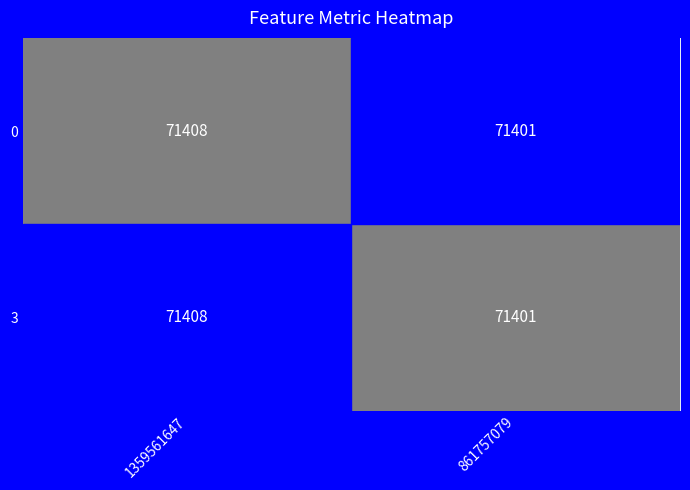

Rank the categories by 3 value from highest to lowest.

1359561647, 861757079